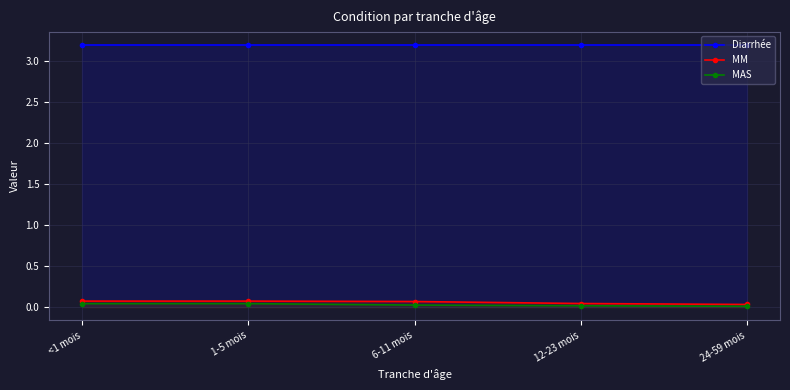

How many lines are shown in the chart?

3